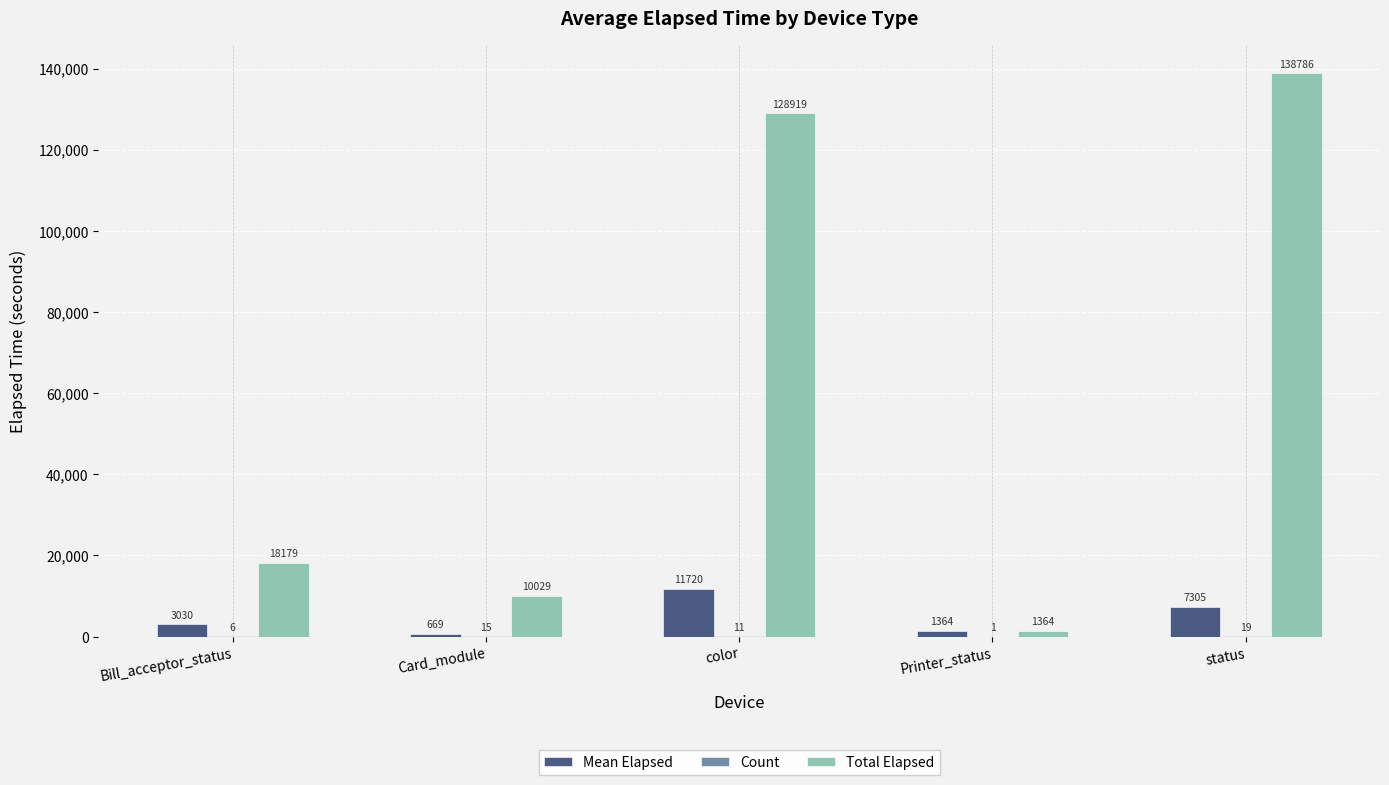

What is the greatest value displayed?

138786.0